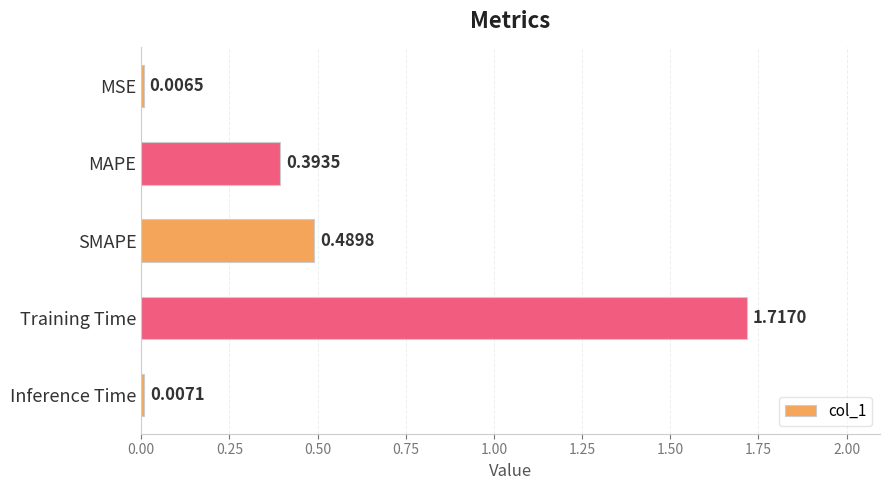

List the labels in order of value, smallest first.

MSE, Inference Time, MAPE, SMAPE, Training Time